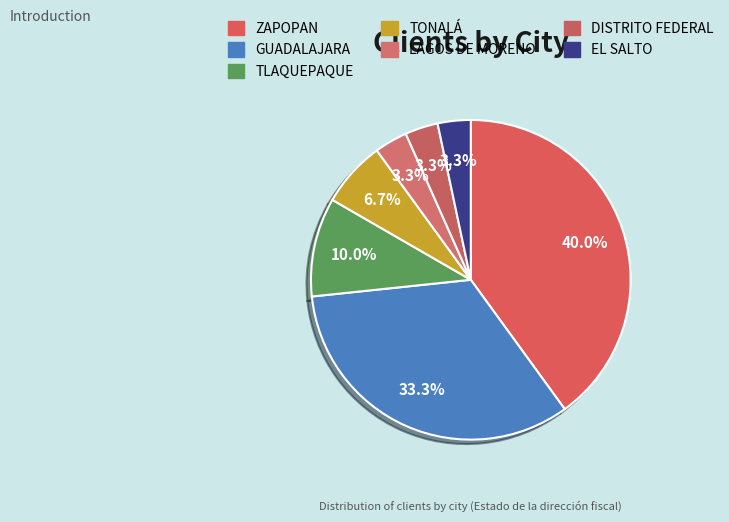

Count the number of slices in the pie.

7